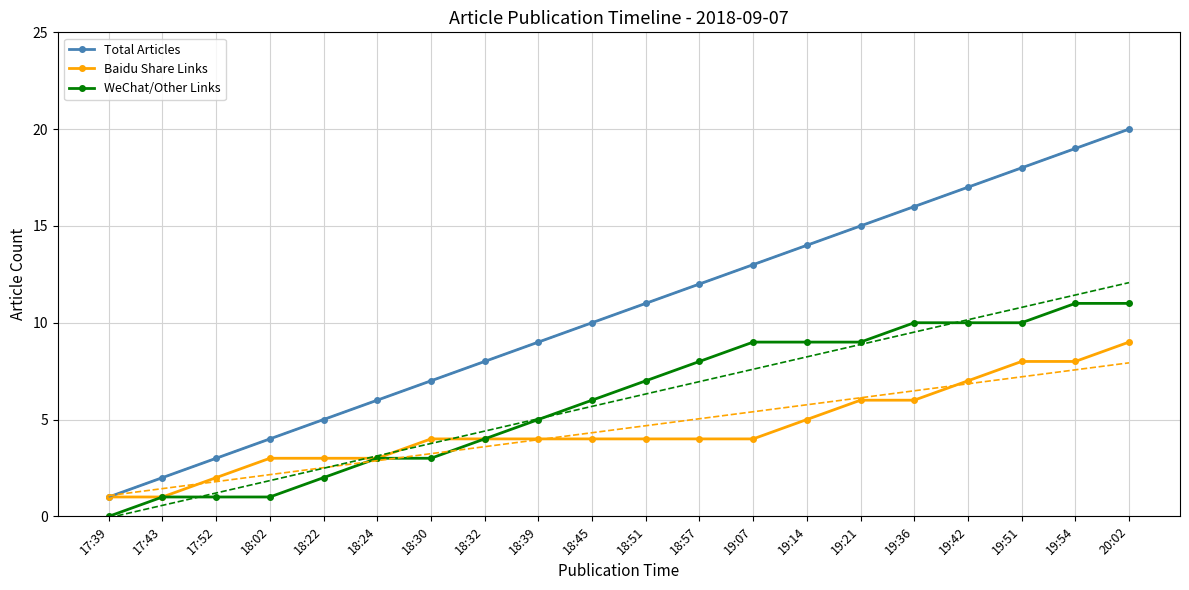

How many data points in Baidu Share Links are less than 4?

6